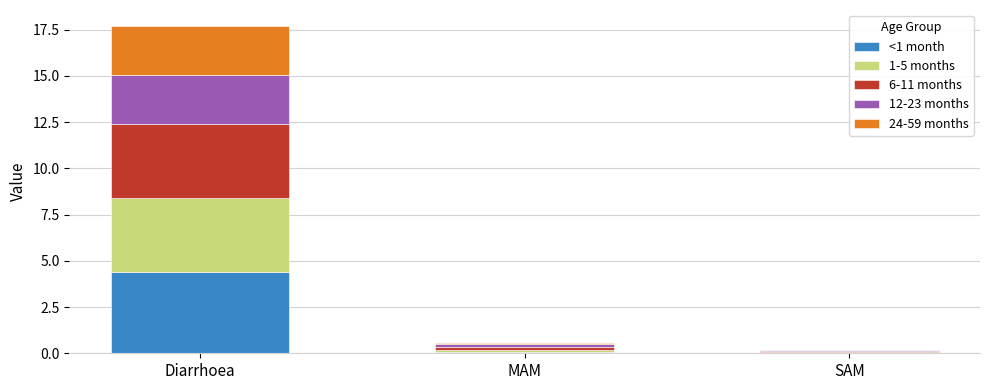

At which category is the sum across all series the highest?

Diarrhoea